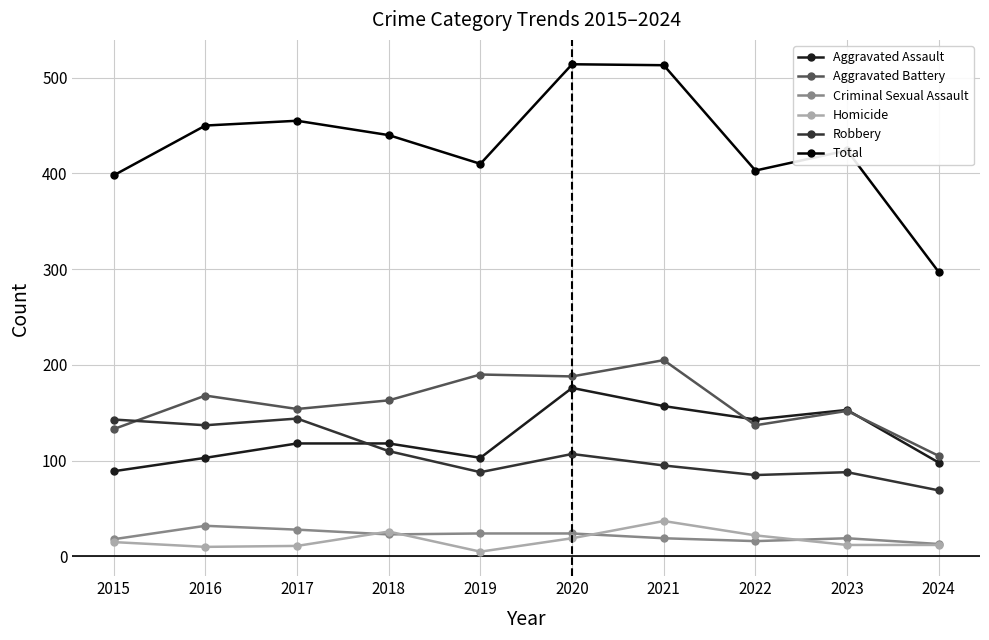

What is the average value of the Homicide series?

17